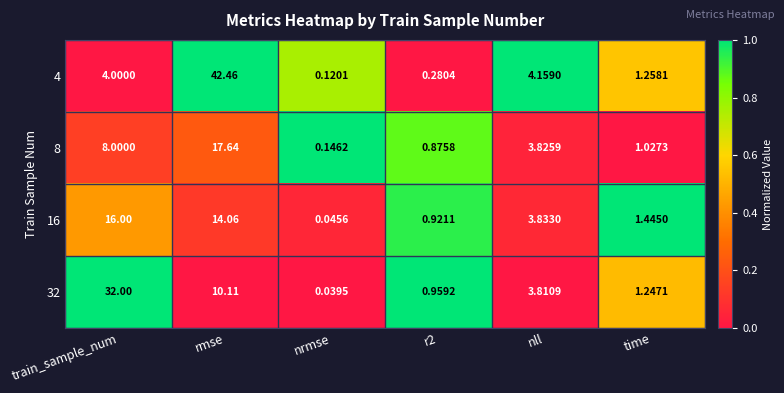

How many data points does each series have?

6